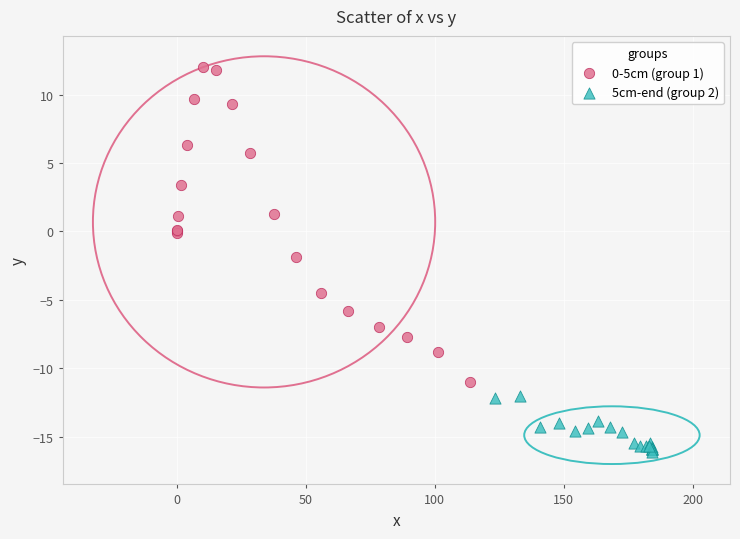

Which series has the widest spread of Y values?

0-5cm (group 1)